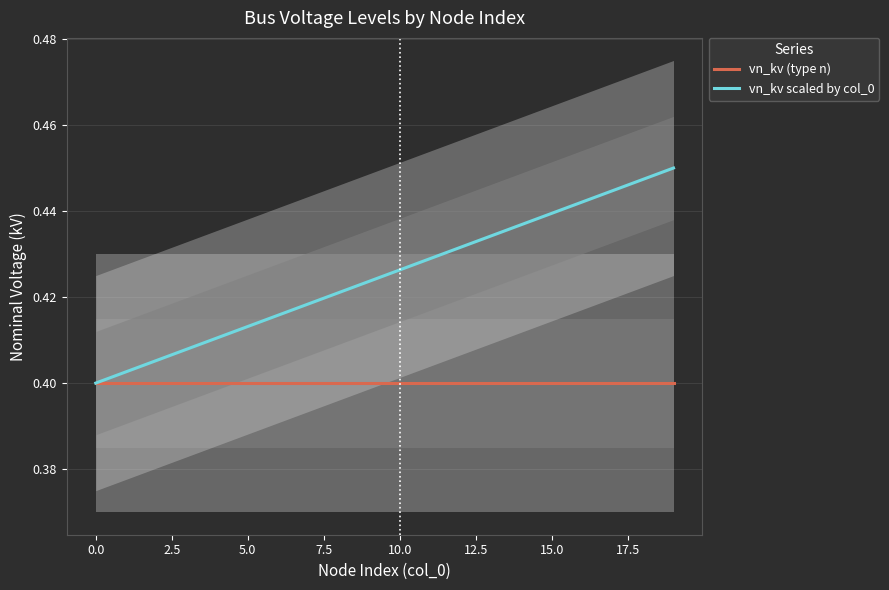

Is it true that vn_kv scaled by col_0 equals 0.5 at 19?

True